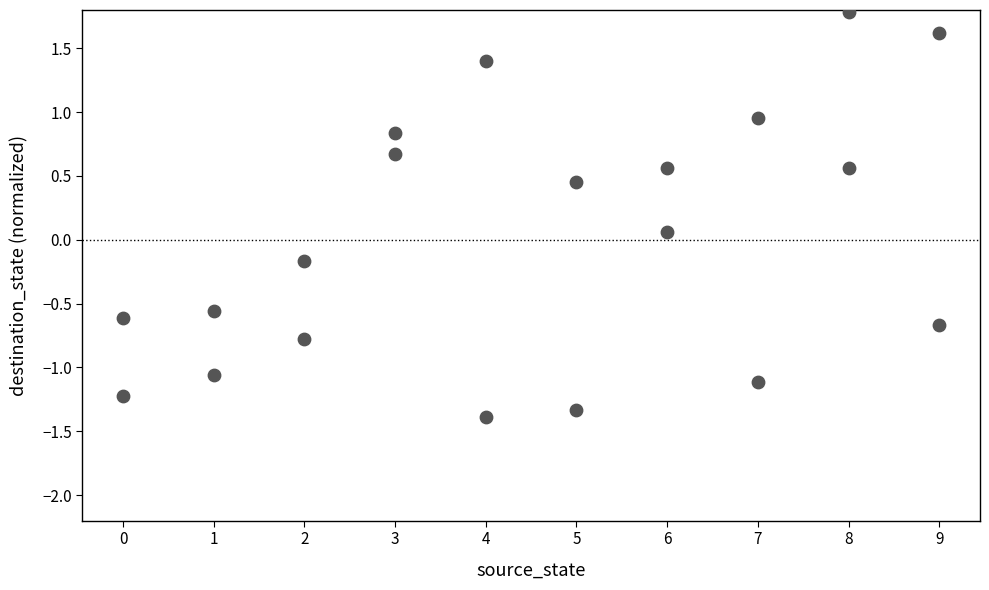

What is the range of Y values (max minus min)?

3.2